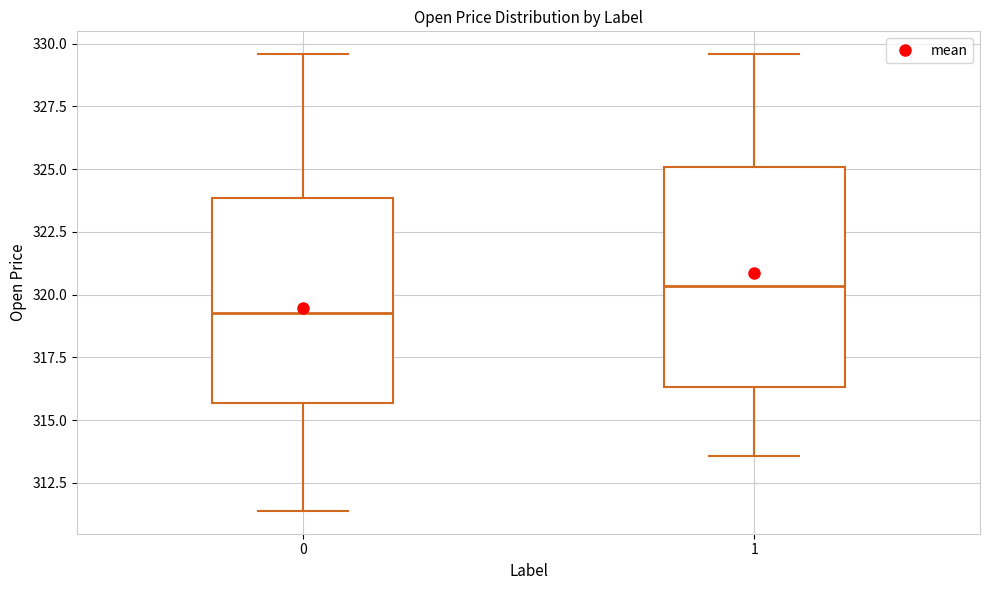

Which box's median line is the lowest?

0